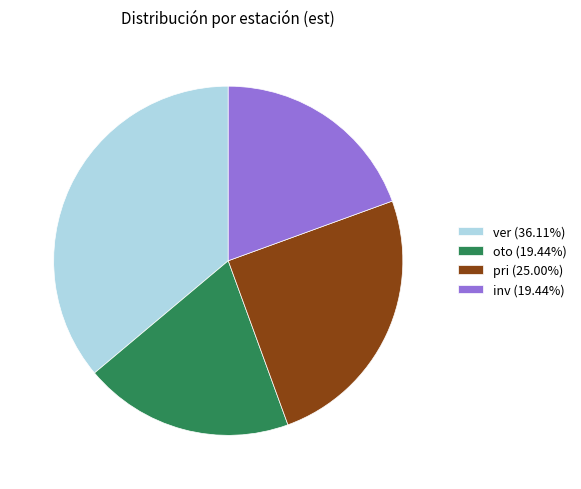

How many segments does this pie chart have?

4